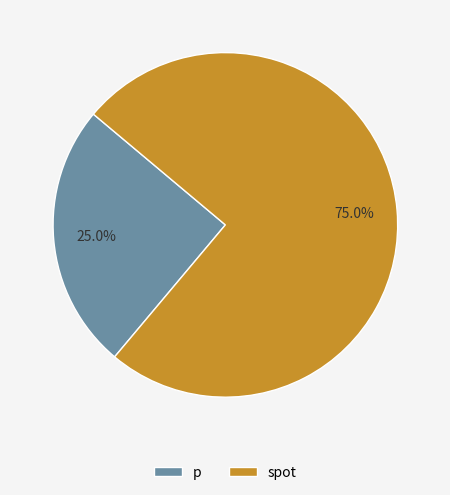

To the nearest percent, what portion does p represent?

25%